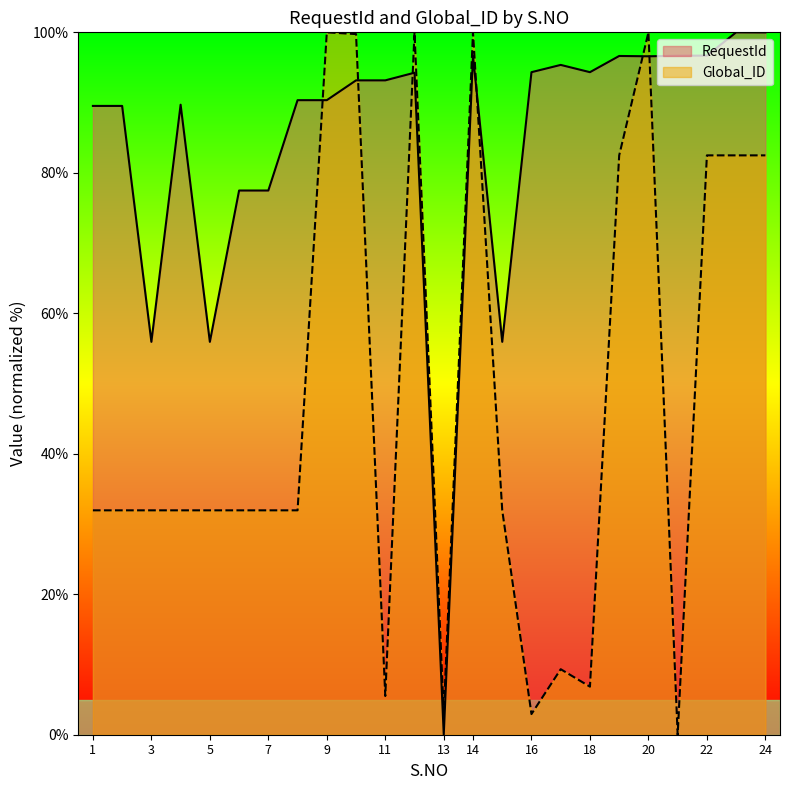

What are all the series names shown in the legend?

RequestId, Global_ID